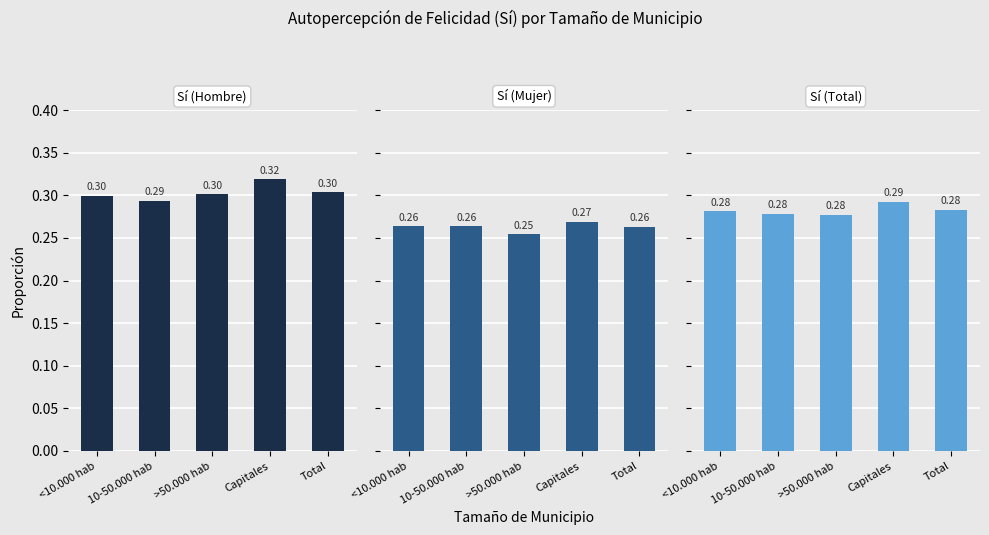

At which category does the chart reach its peak across all series?

Capitales